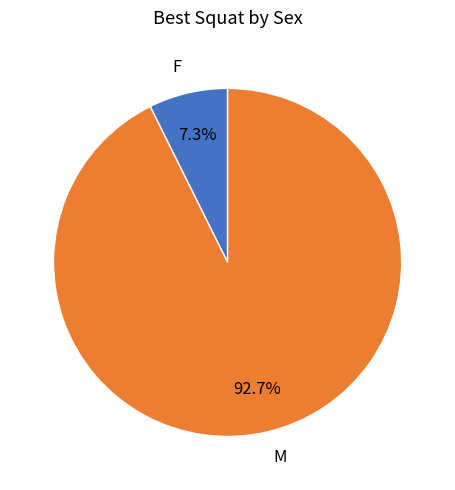

What is the largest slice in the pie chart?

M